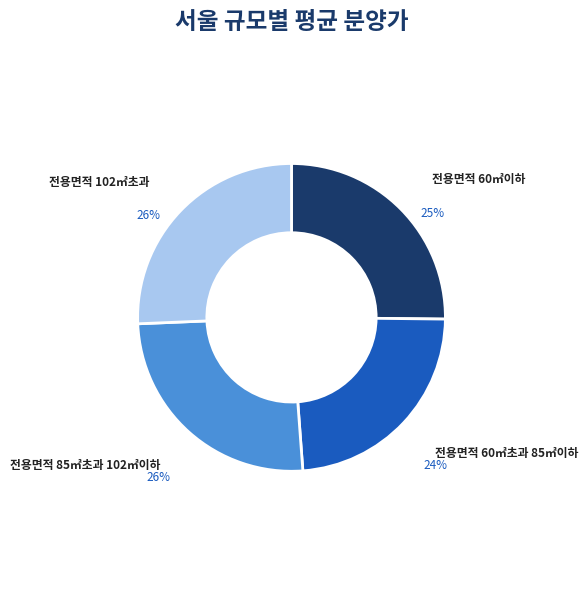

Is there any slice that represents more than half of the pie?

No